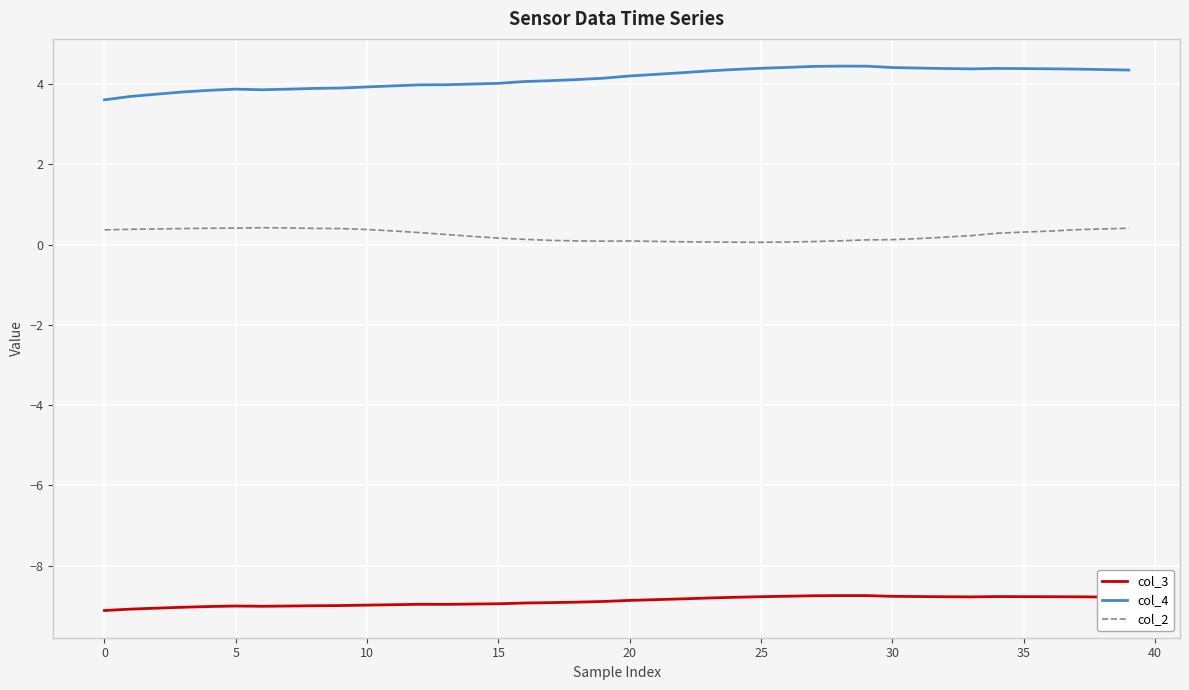

True or false: col_3 has more than 0 points higher than both neighbors.

True